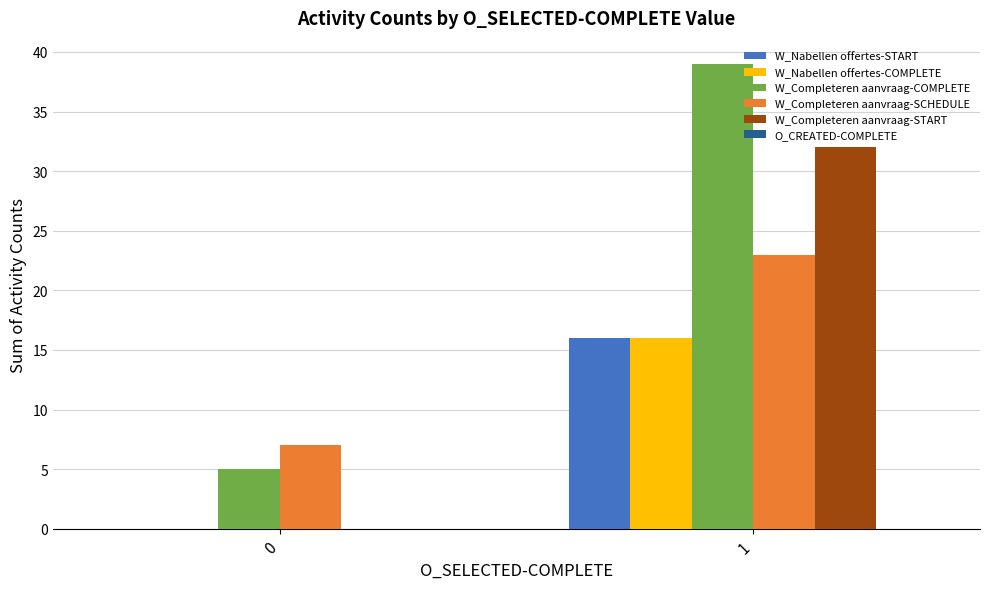

What is the greatest value displayed?

39